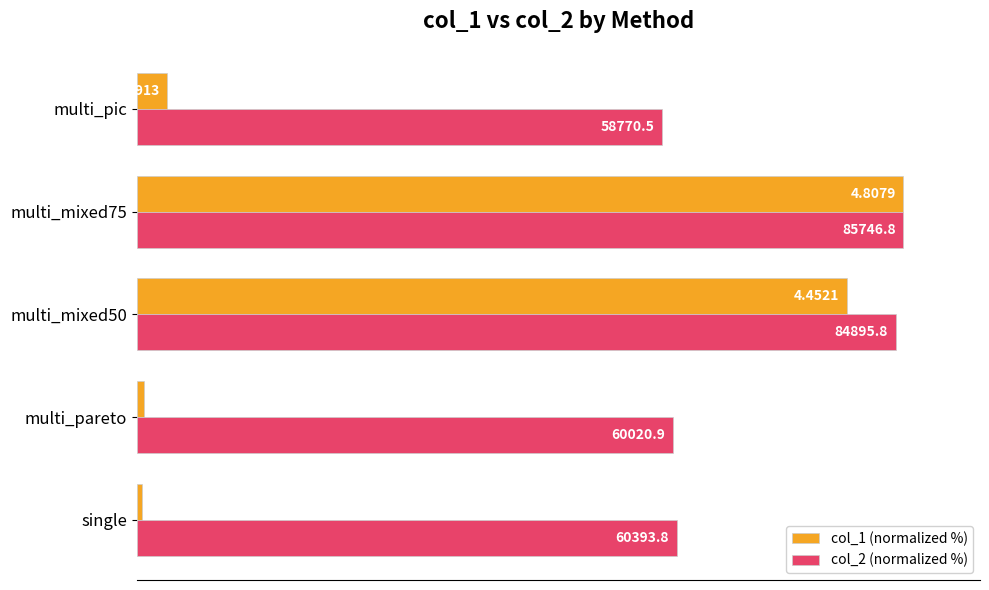

Reading right to left, extract all data points from this chart.

col_1 (normalized %): 4.0	100.0	92.6	0.9	0.8
col_2 (normalized %): 68.5	100.0	99.0	70.0	70.4